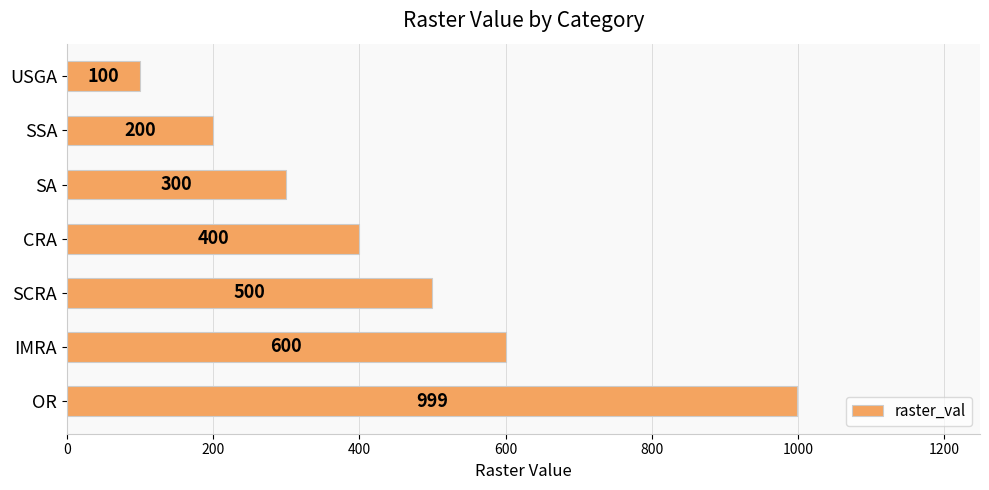

Approximately how many times larger is the value at OR compared to USGA?

10.0